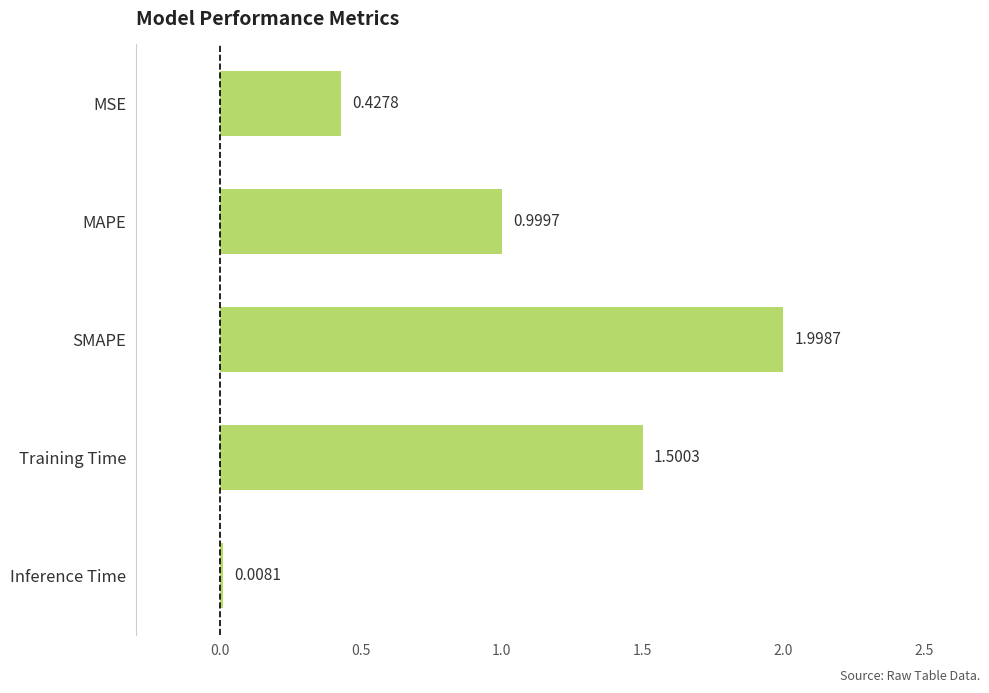

What is the sum of all values?

4.9